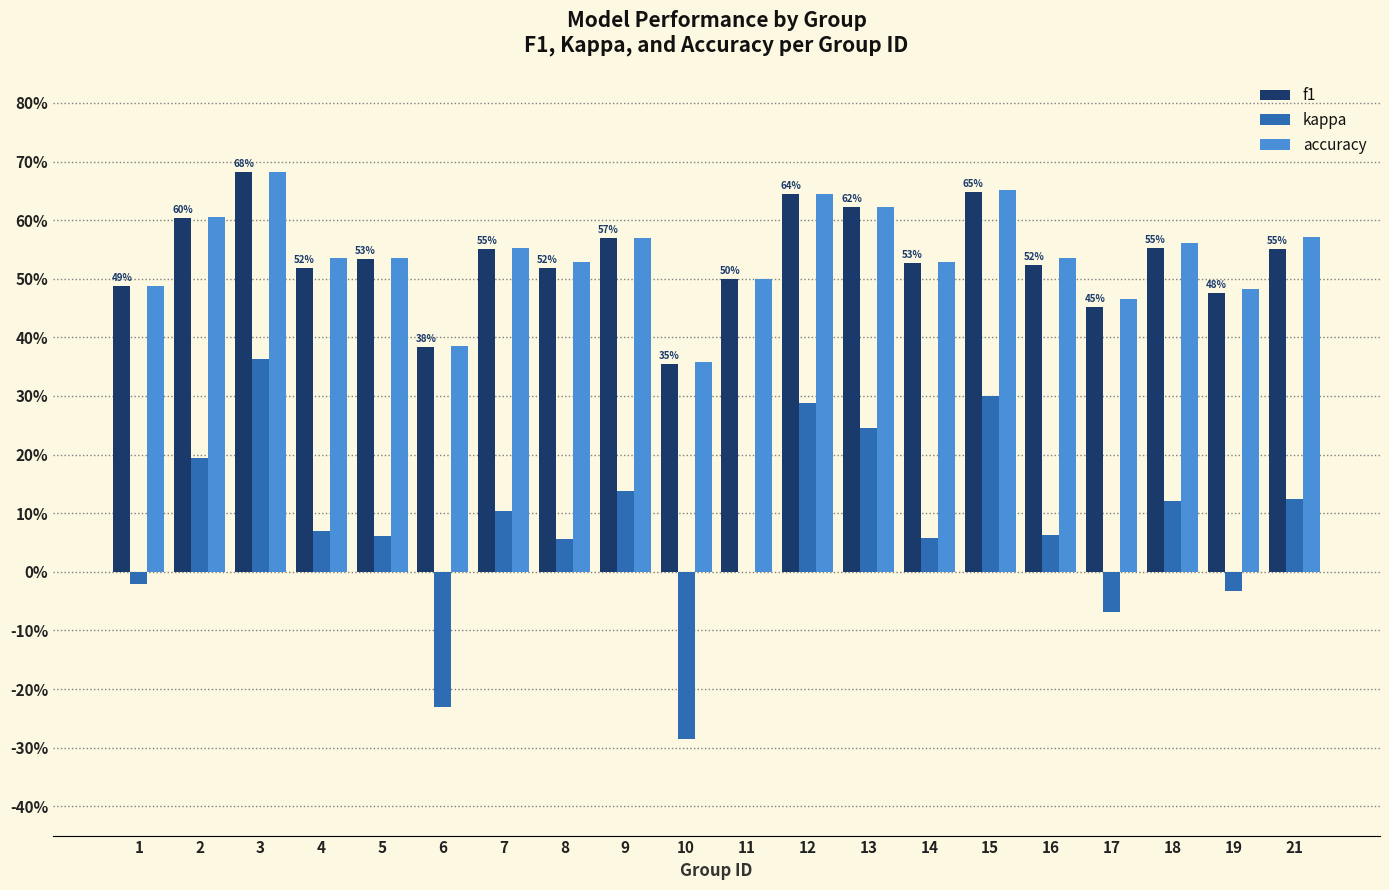

Reading left to right, list all the values displayed in this chart.

f1: 0.5	0.6	0.7	0.5	0.5	0.4	0.6	0.5	0.6	0.4	0.5	0.6	0.6	0.5	0.6	0.5	0.5	0.6	0.5	0.6
kappa: -0.0	0.2	0.4	0.1	0.1	-0.2	0.1	0.1	0.1	-0.3	0.0	0.3	0.2	0.1	0.3	0.1	-0.1	0.1	-0.0	0.1
accuracy: 0.5	0.6	0.7	0.5	0.5	0.4	0.6	0.5	0.6	0.4	0.5	0.6	0.6	0.5	0.7	0.5	0.5	0.6	0.5	0.6